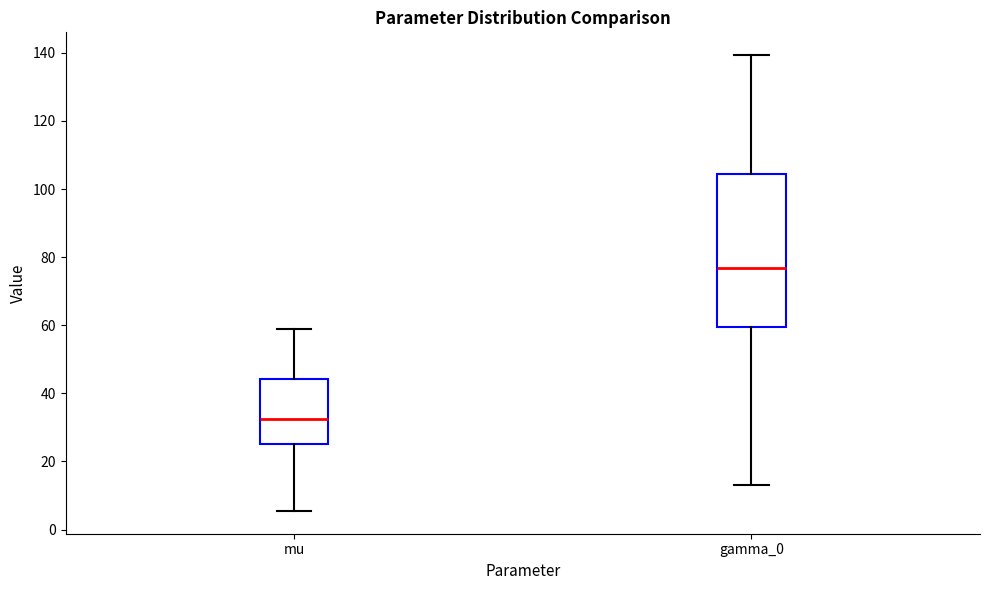

Which box's median line is the highest?

gamma_0